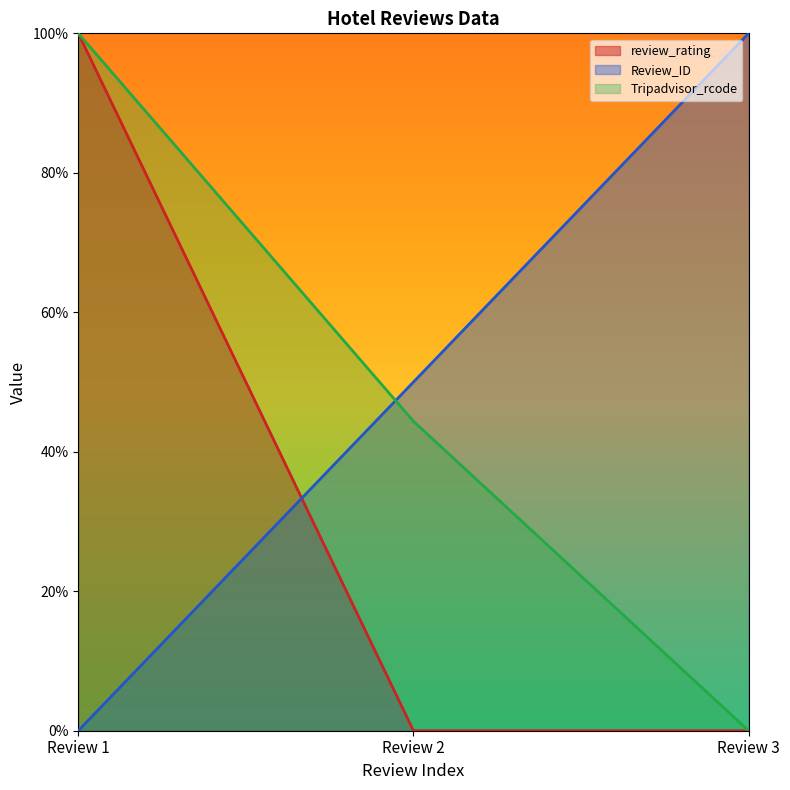

How many series are shown in this chart?

3